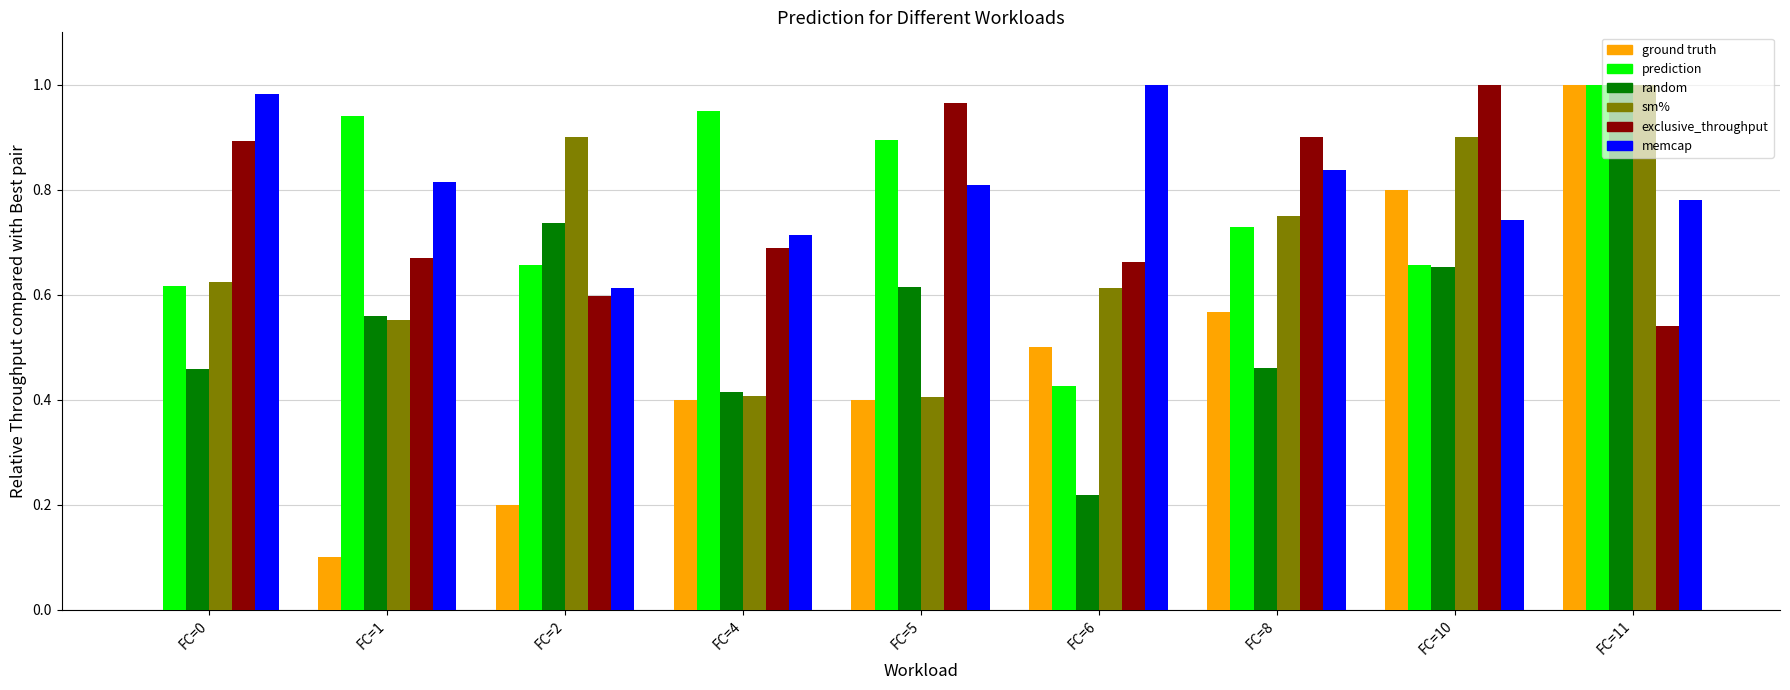

Does the chart contain stacked bars?

No